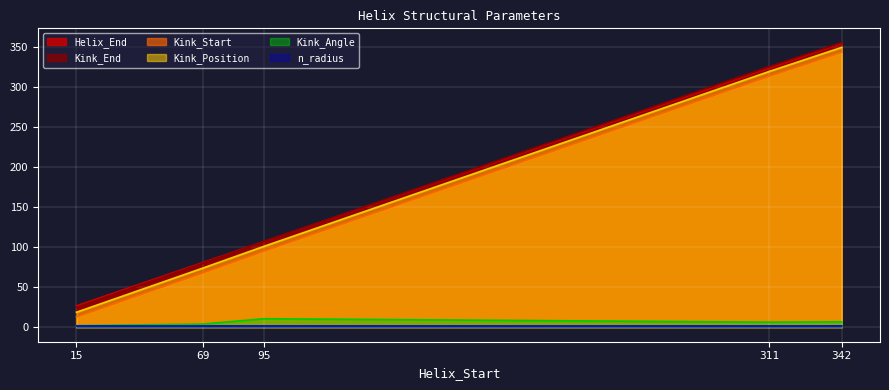

How many lines are shown in the chart?

6